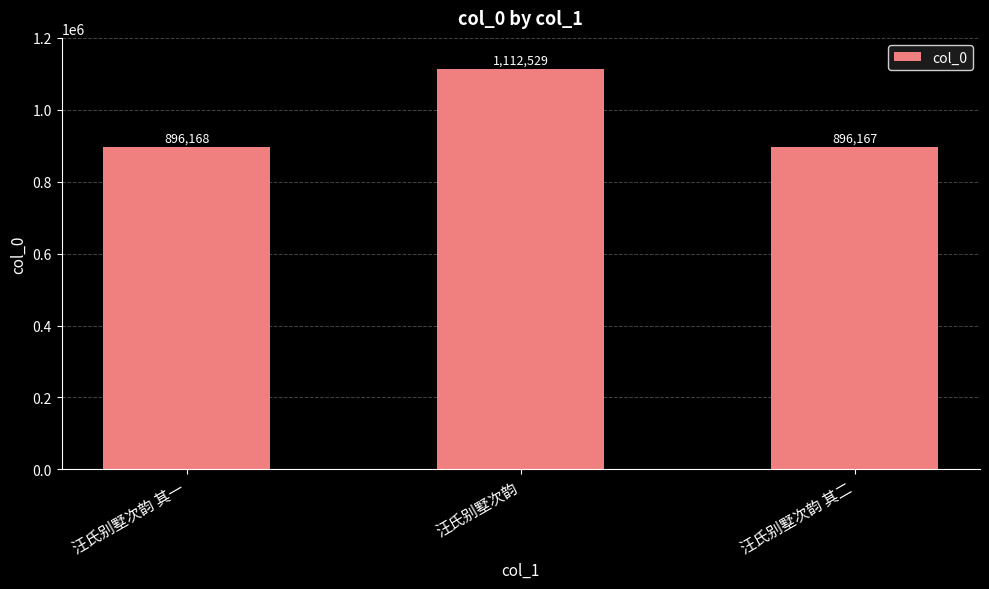

Rank the categories by value from highest to lowest.

汪氏别墅次韵, 汪氏别墅次韵 其一, 汪氏别墅次韵 其二